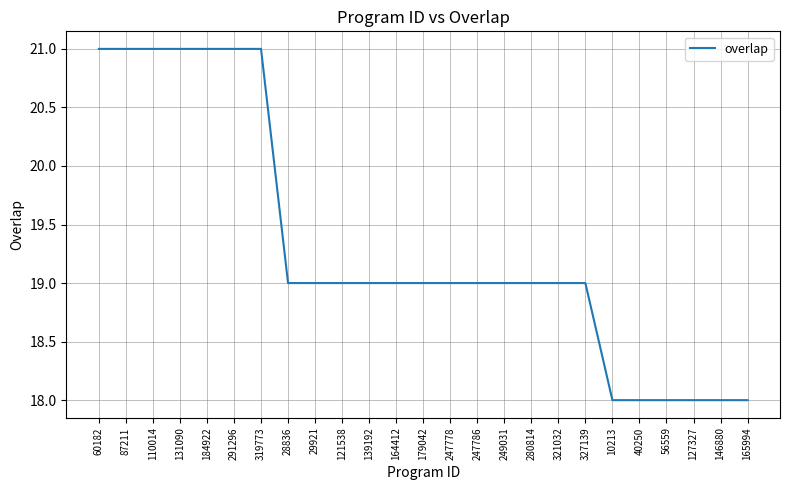

Approximately how many times larger is the value at 247778 compared to 249031?

1.0